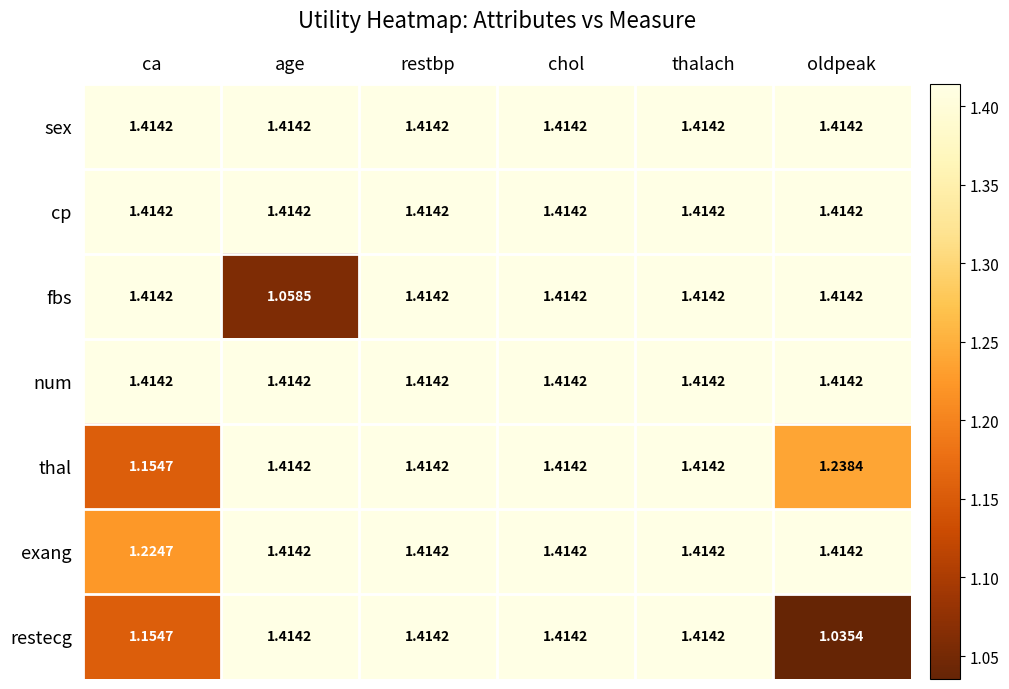

Which series has the widest spread of values?

restecg